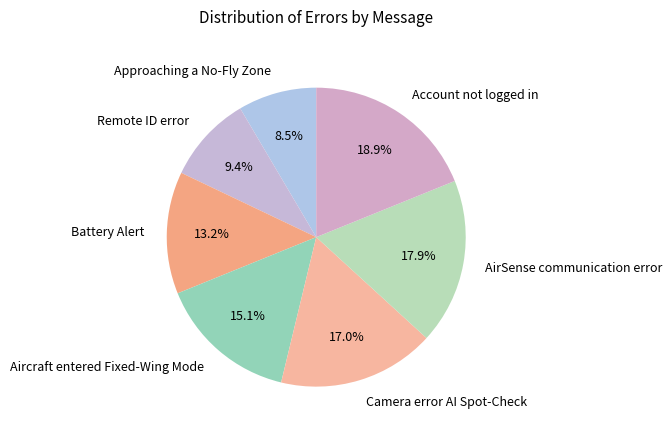

To the nearest percent, what is the difference between the largest and smallest slice percentages?

10%